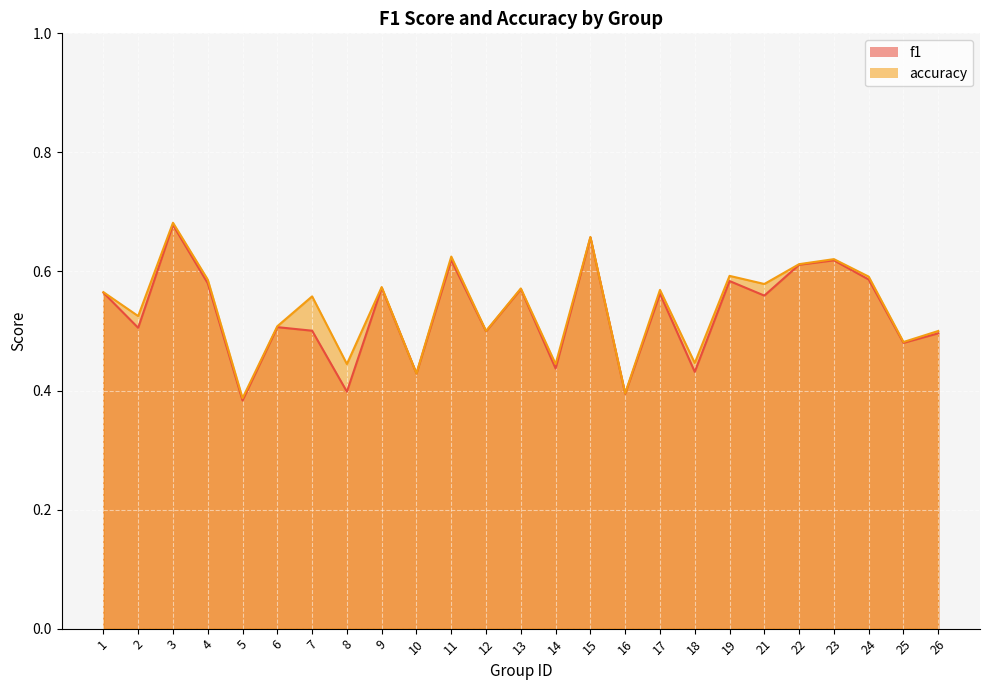

Reading left to right, transcribe all the data shown in this chart.

f1: 0.6	0.5	0.7	0.6	0.4	0.5	0.5	0.4	0.6	0.4	0.6	0.5	0.6	0.4	0.7	0.4	0.6	0.4	0.6	0.6	0.6	0.6	0.6	0.5	0.5
accuracy: 0.6	0.5	0.7	0.6	0.4	0.5	0.6	0.4	0.6	0.4	0.6	0.5	0.6	0.4	0.7	0.4	0.6	0.4	0.6	0.6	0.6	0.6	0.6	0.5	0.5